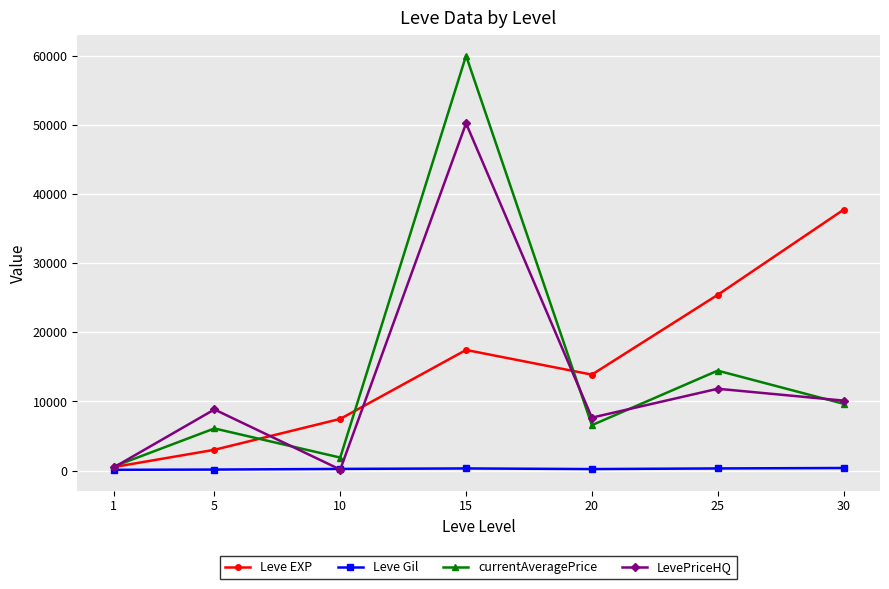

Is the value of currentAveragePrice at 10 greater than the value of LevePriceHQ at 30?

No